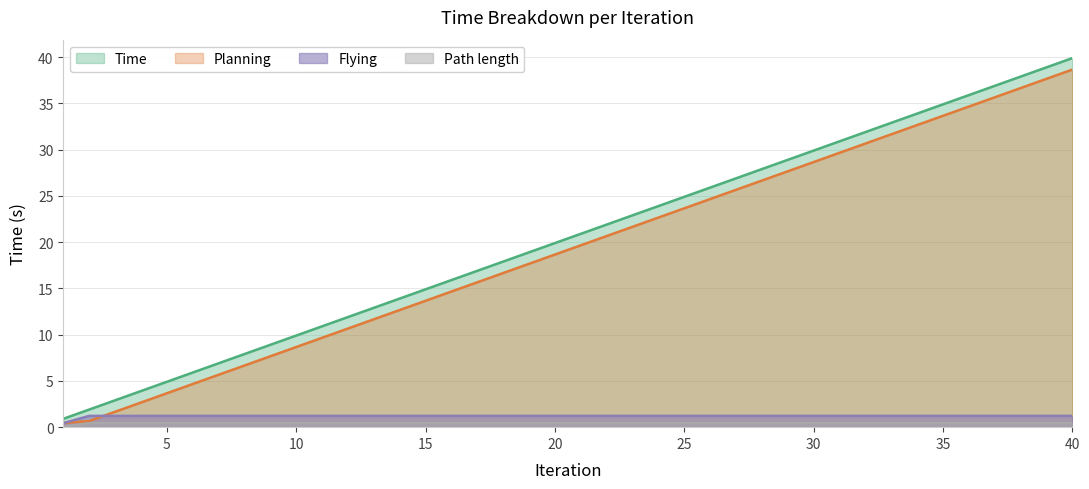

What are all the series names shown in the legend?

Time, Planning, Flying, Path length